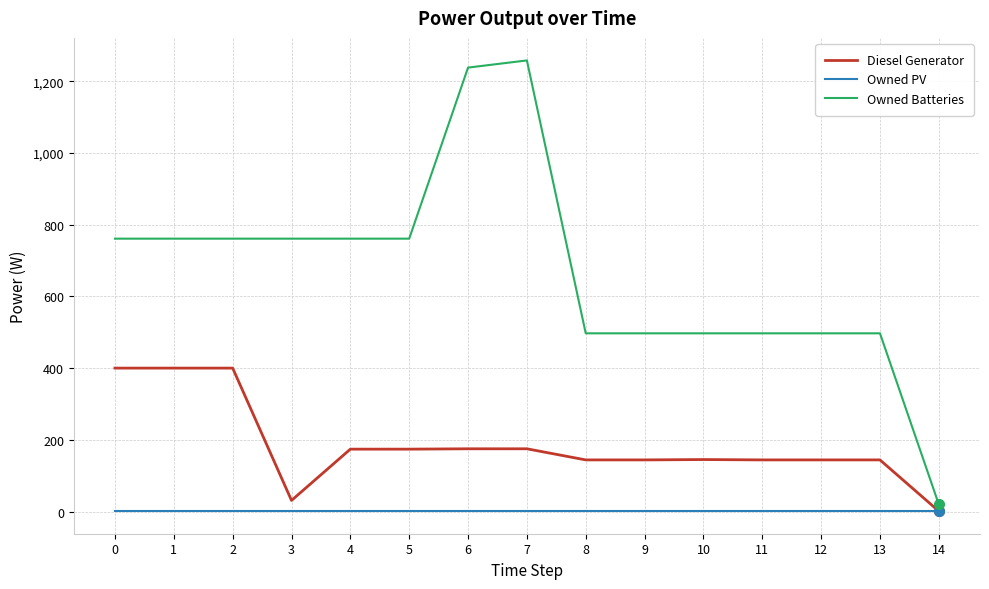

List the series in order of their peak value, highest first.

Owned Batteries, Diesel Generator, Owned PV